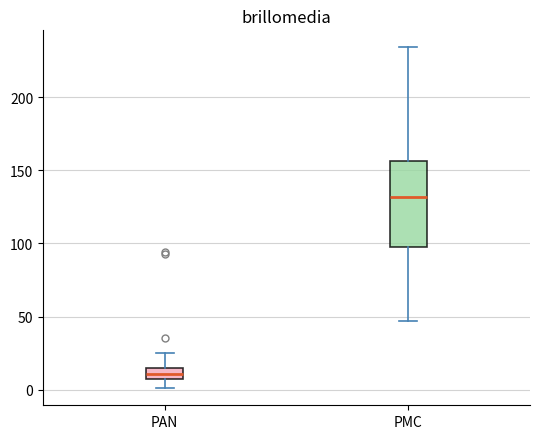

Reading left to right, read every box against the y-axis: the position of its median line, the range the box covers, and the ends of its whiskers. The values are not printed on the chart, so give them approximately, as read against the axis.

PAN: median 10, box 5 to 15, whiskers 0 to 25
PMC: median 130, box 100 to 155, whiskers 45 to 235